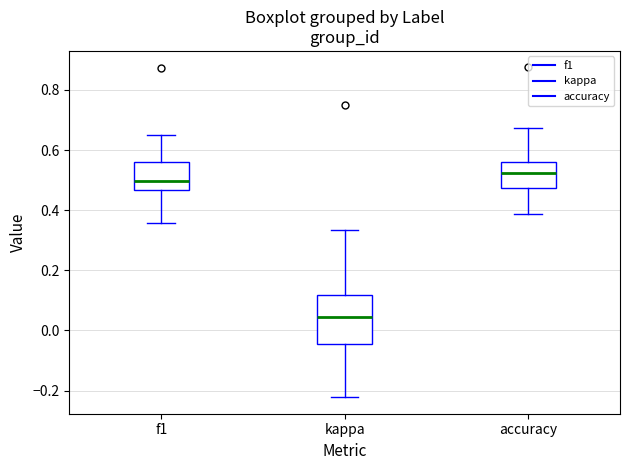

Reading left to right, read every box against the y-axis: the position of its median line, the range the box covers, and the ends of its whiskers. The values are not printed on the chart, so give them approximately, as read against the axis.

f1: median 0.50, box 0.46 to 0.56, whiskers 0.36 to 0.64
kappa: median 0.04, box -0.04 to 0.12, whiskers -0.22 to 0.34
accuracy: median 0.52, box 0.48 to 0.56, whiskers 0.38 to 0.68